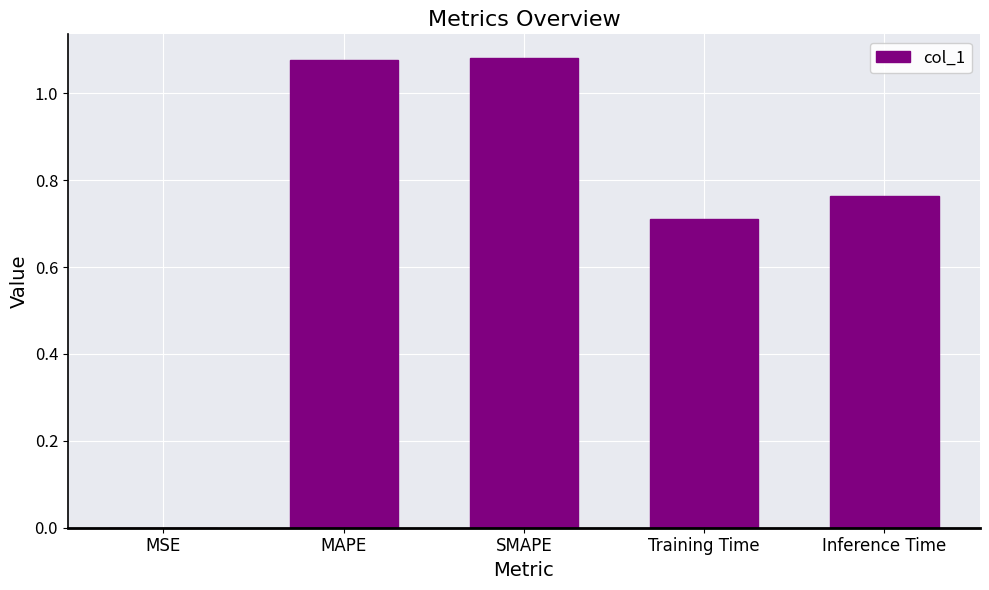

The chart shows a value of 1.0 at Inference Time. True or false?

False